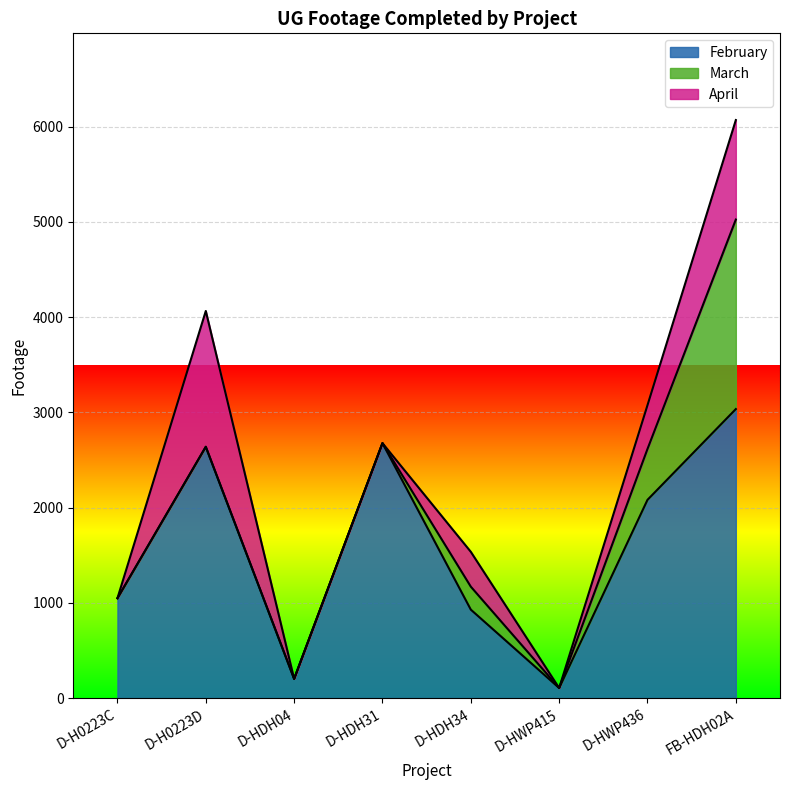

How many positive values does the March series have?

3